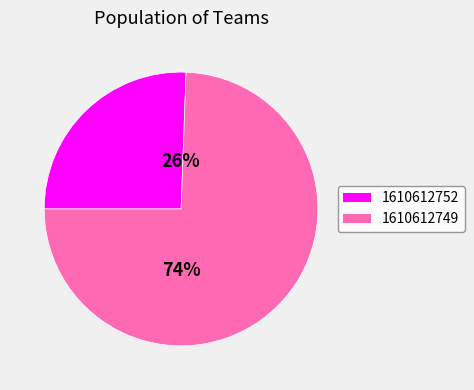

Which category has the smallest portion of the pie?

1610612752